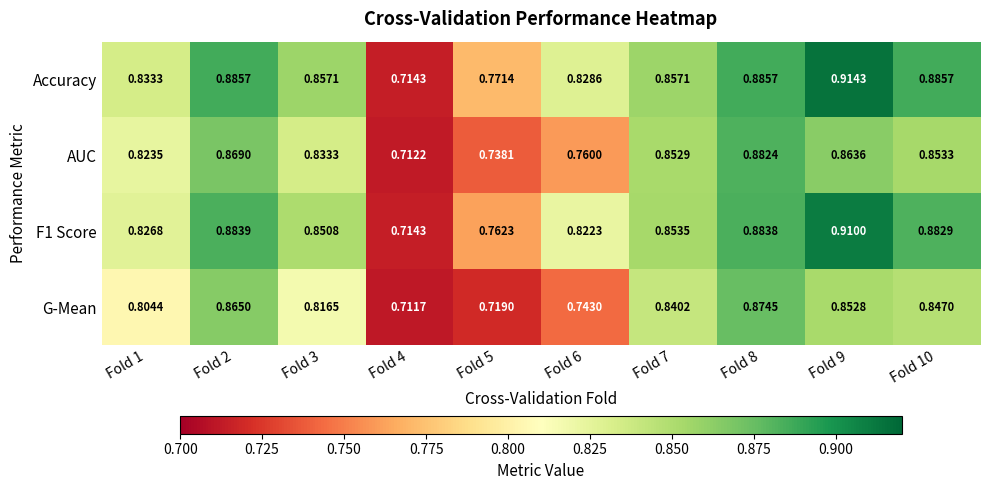

List the series in order of their peak value, highest first.

Accuracy, F1 Score, AUC, G-Mean